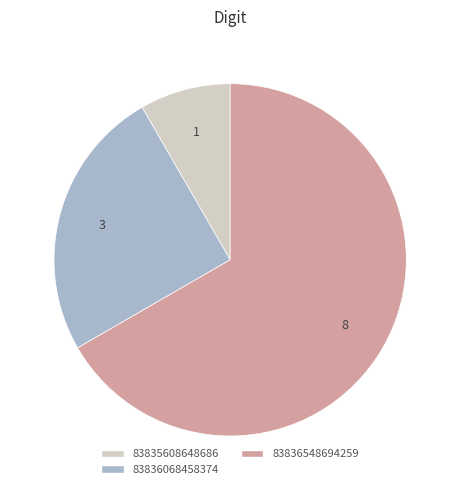

How many segments does this pie chart have?

3